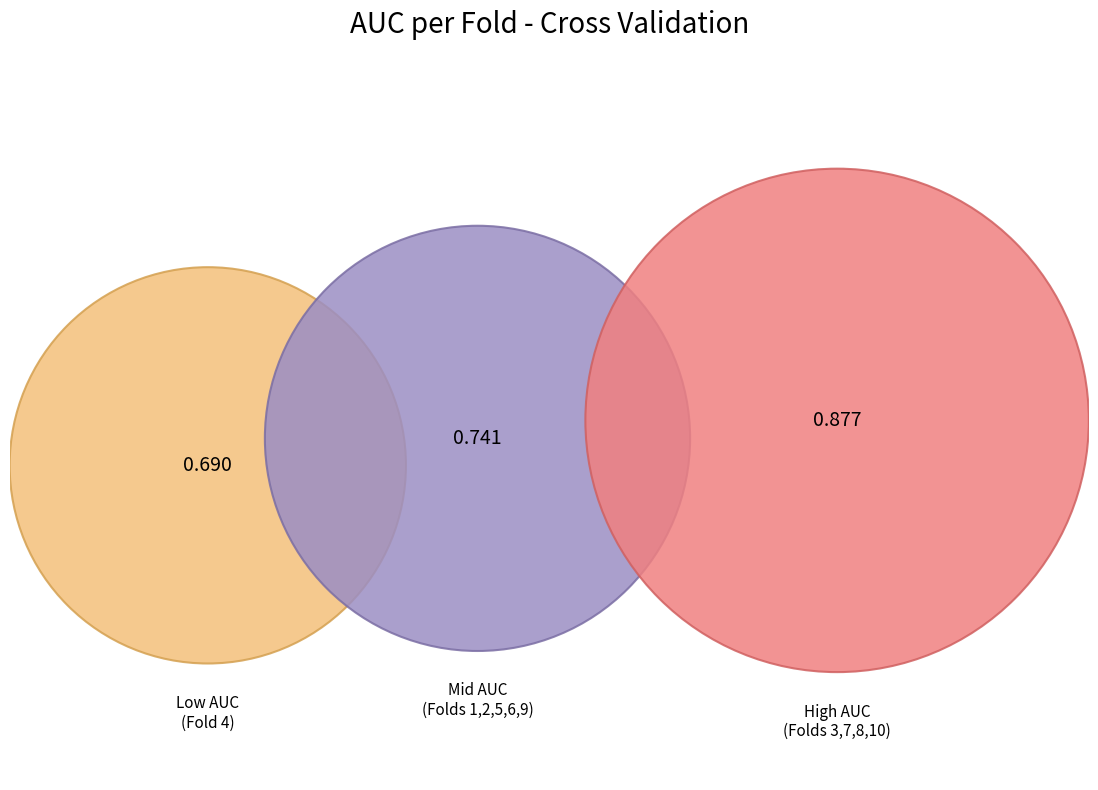

Is there any slice that represents more than half of the pie?

No